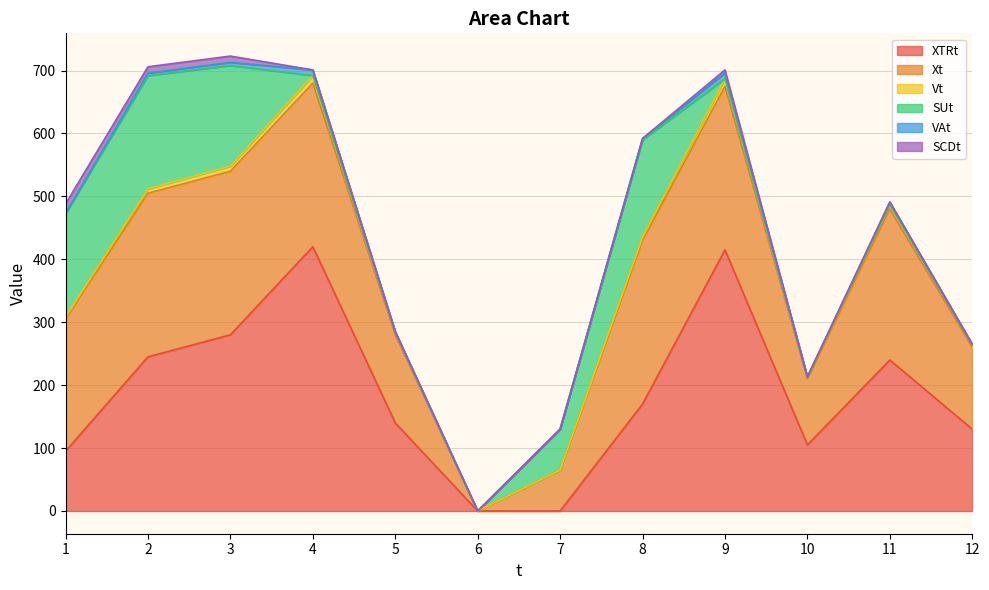

True or false: Xt and SUt intersect in this chart.

False